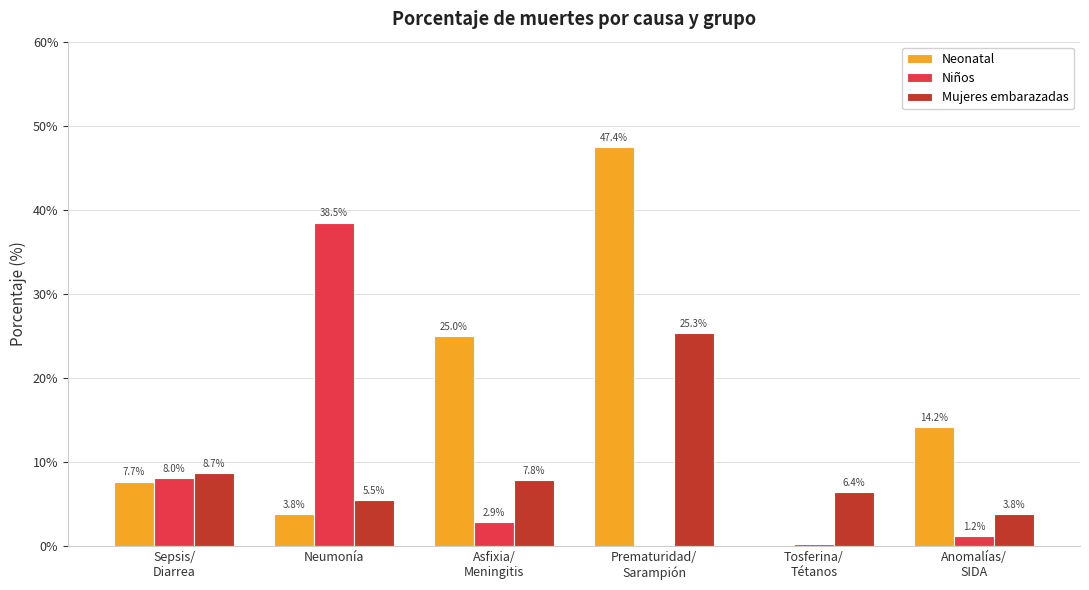

Are the bars grouped side by side (vs. stacked)?

Yes